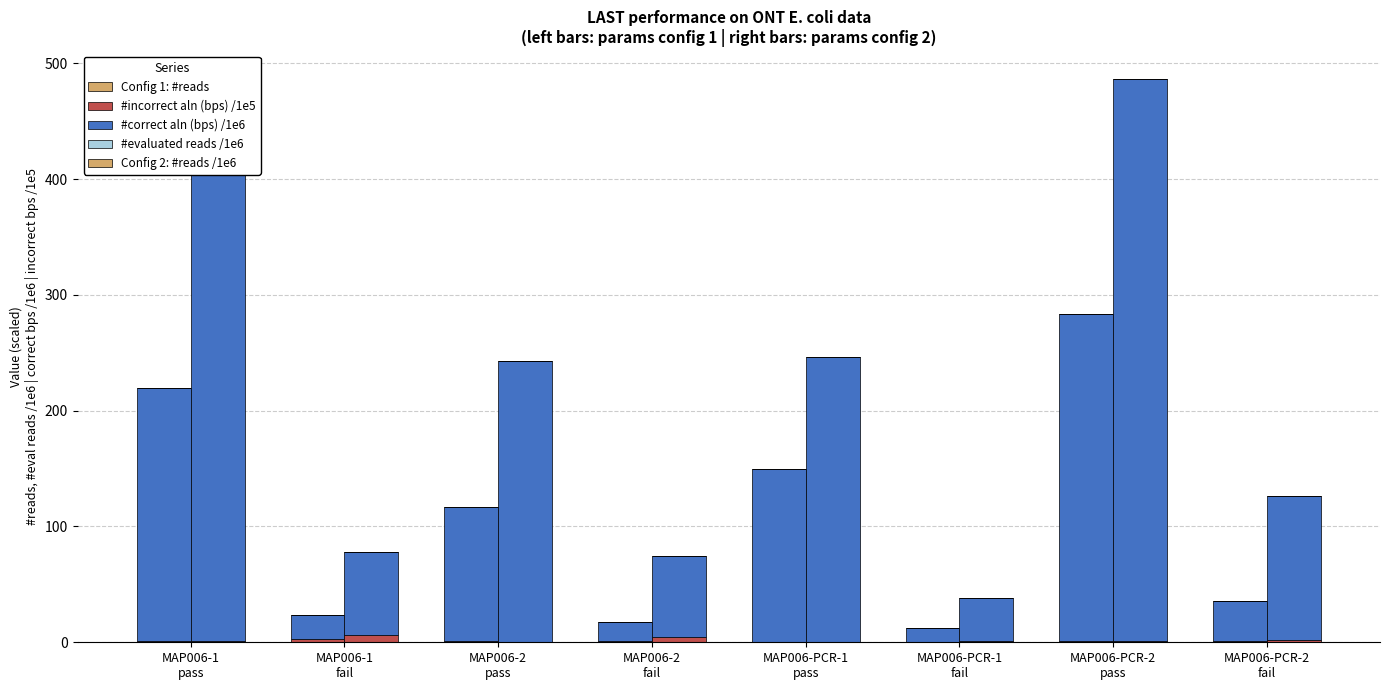

Which category has the highest value across all series?

MAP006-PCR-2
pass